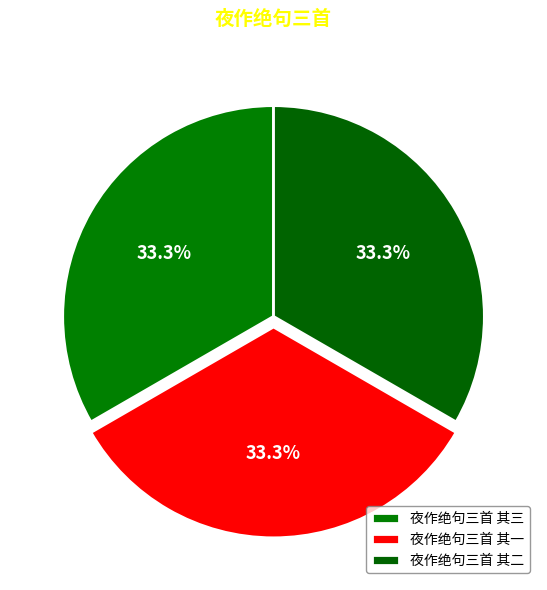

To the nearest percent, what is the average slice percentage?

33%